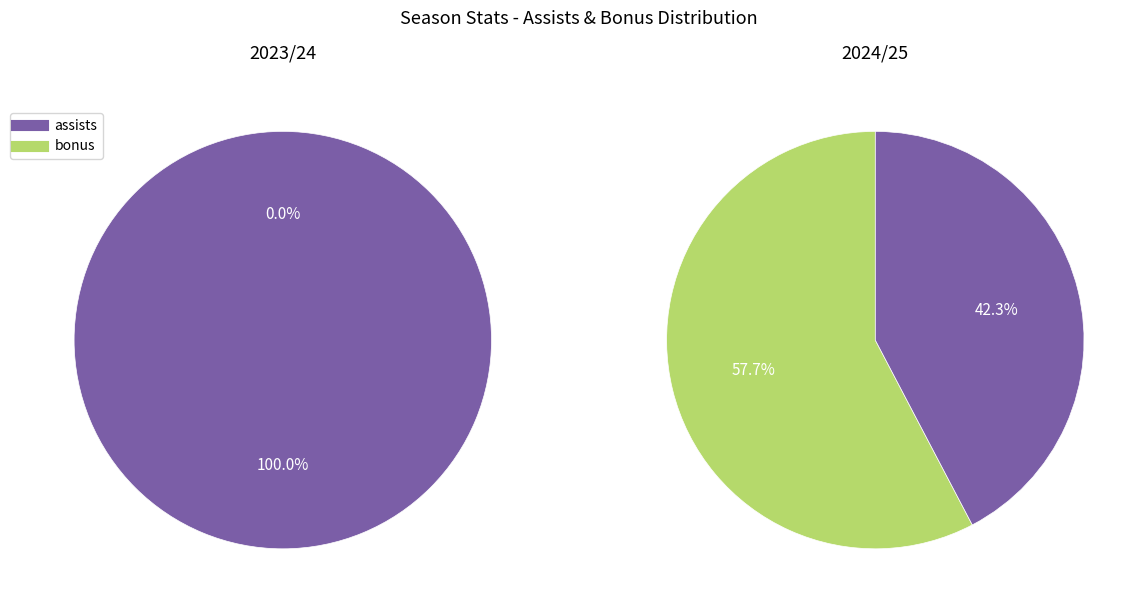

What percentage do assists and bonus together represent?

100.0%